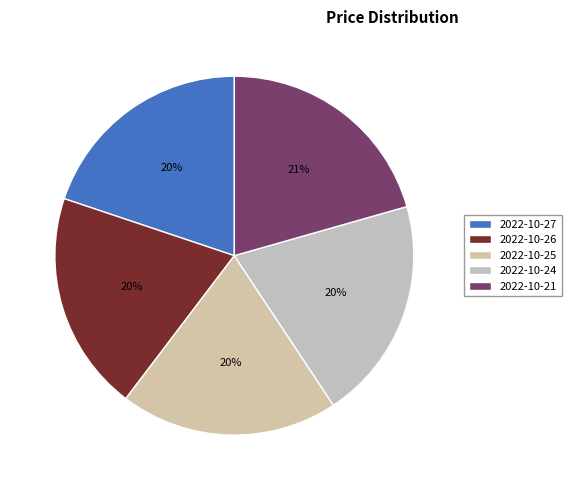

Is it true that 2022-10-21 is 12% of the pie?

False